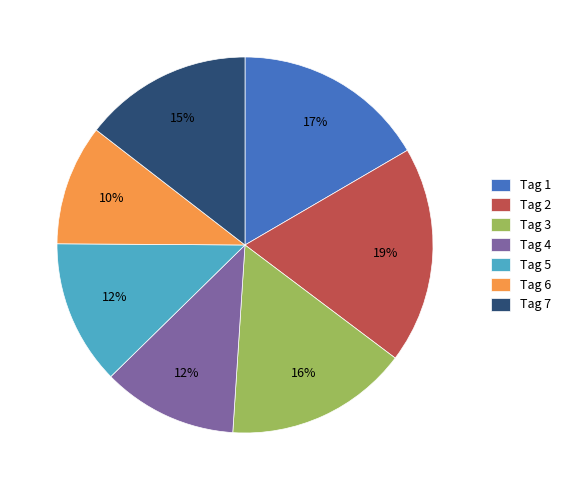

The Tag 4 slice represents 1% of the pie. True or false?

False